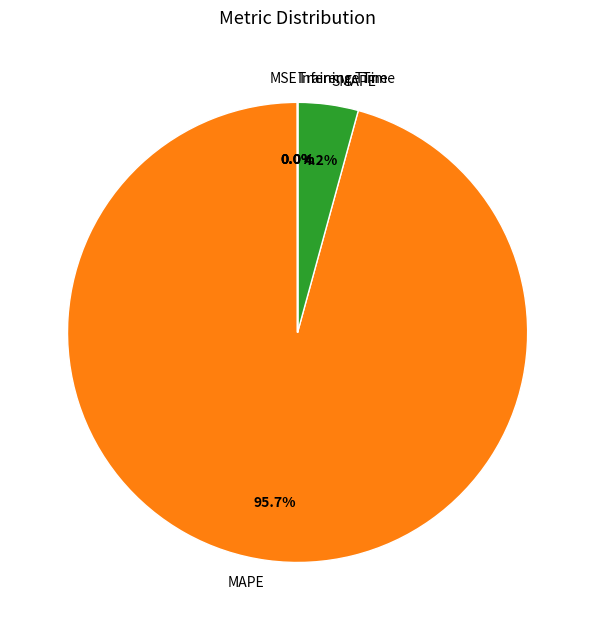

Combined, what portion of the pie is MAPE and SMAPE?

100.0%